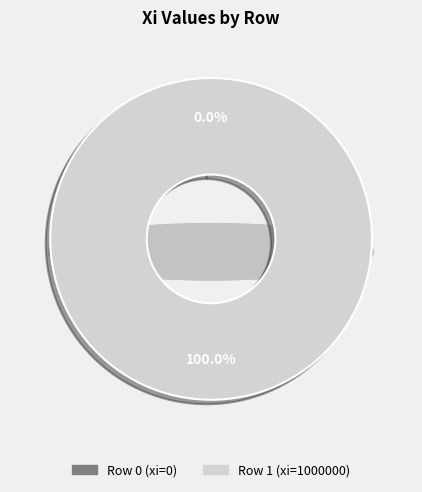

To the nearest percent, what portion does Row 1 (xi=1000000) represent?

100%